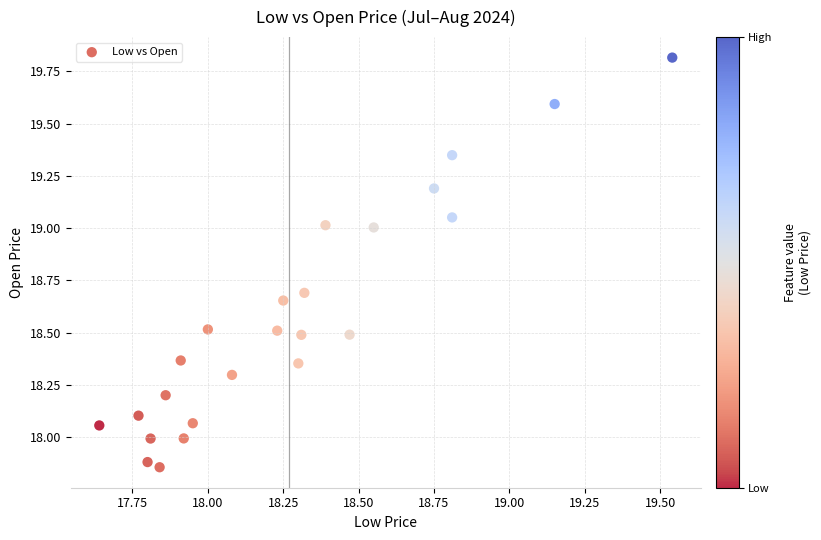

What is the range of Y values (max minus min)?

2.0